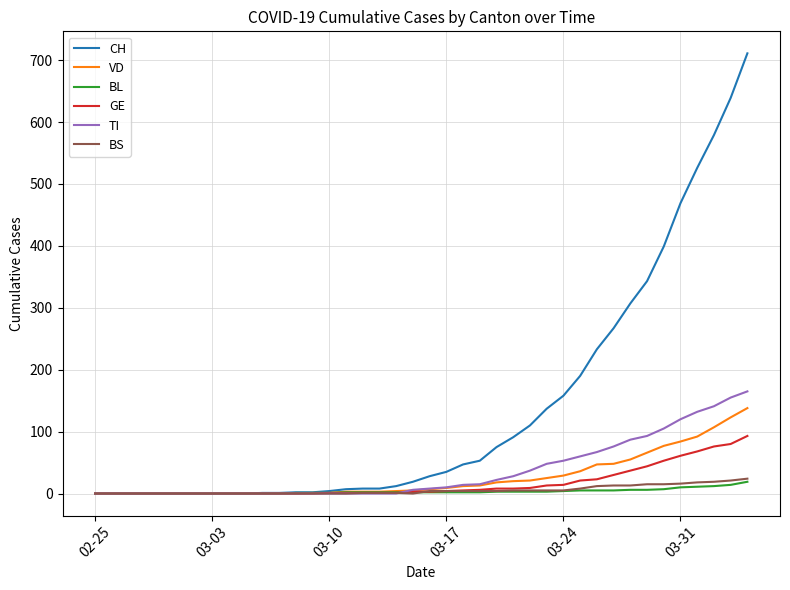

Which series has the widest spread of values?

CH